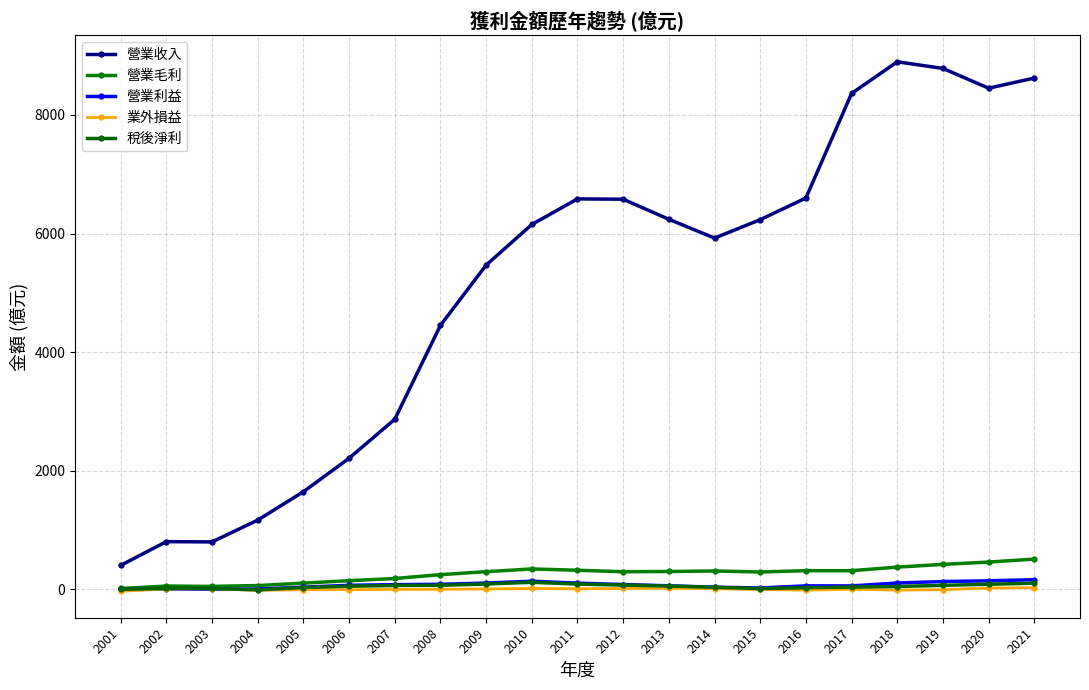

True or false: 業外損益 and 稅後淨利 cross at least once.

False